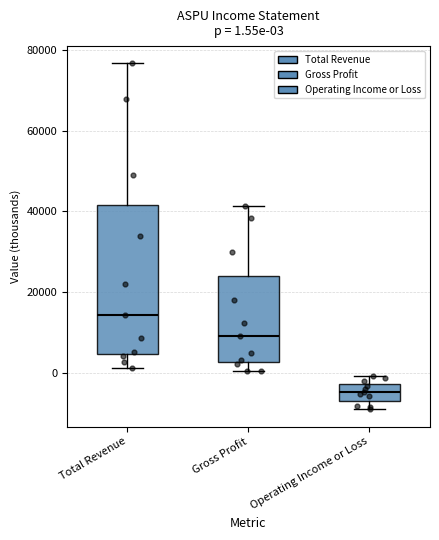

Which box has the highest median line?

Total Revenue